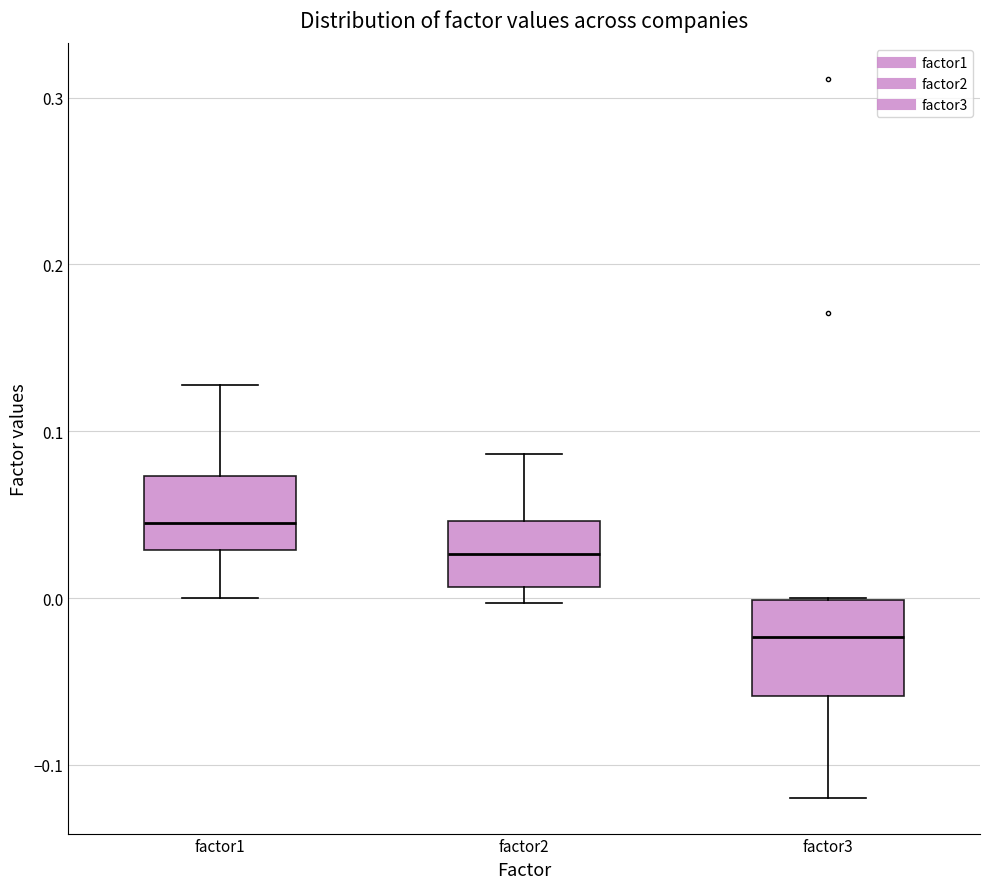

Where does the median line of the box for factor3 sit on the y-axis? The values are not printed on the chart, so give them approximately, as read against the axis.

-0.02